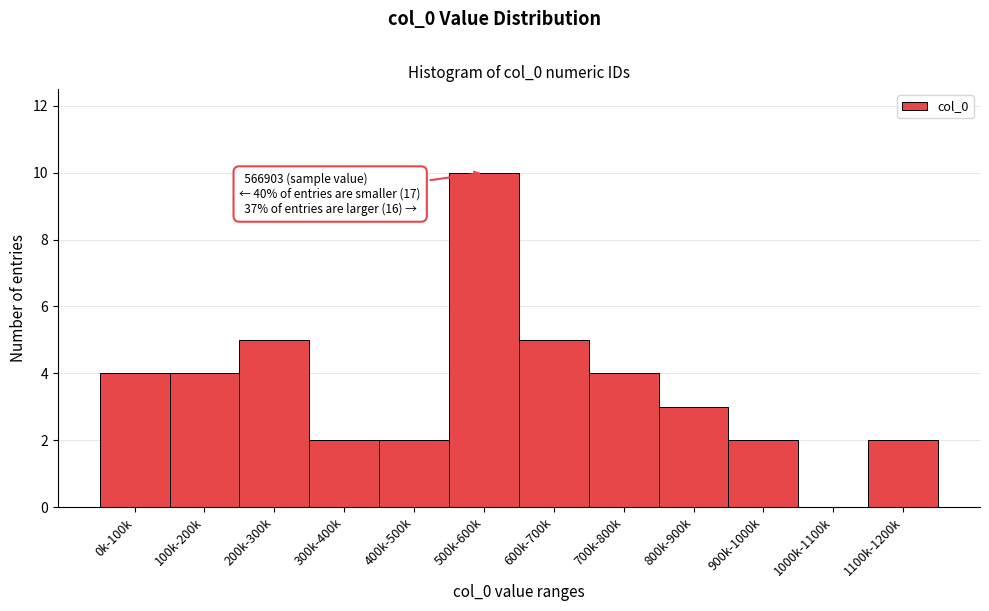

Reading left to right, what are all the values shown in this chart?

0k-100k=4	100k-200k=4	200k-300k=5	300k-400k=2	400k-500k=2	500k-600k=10	600k-700k=5	700k-800k=4	800k-900k=3	900k-1000k=2	1000k-1100k=0	1100k-1200k=2